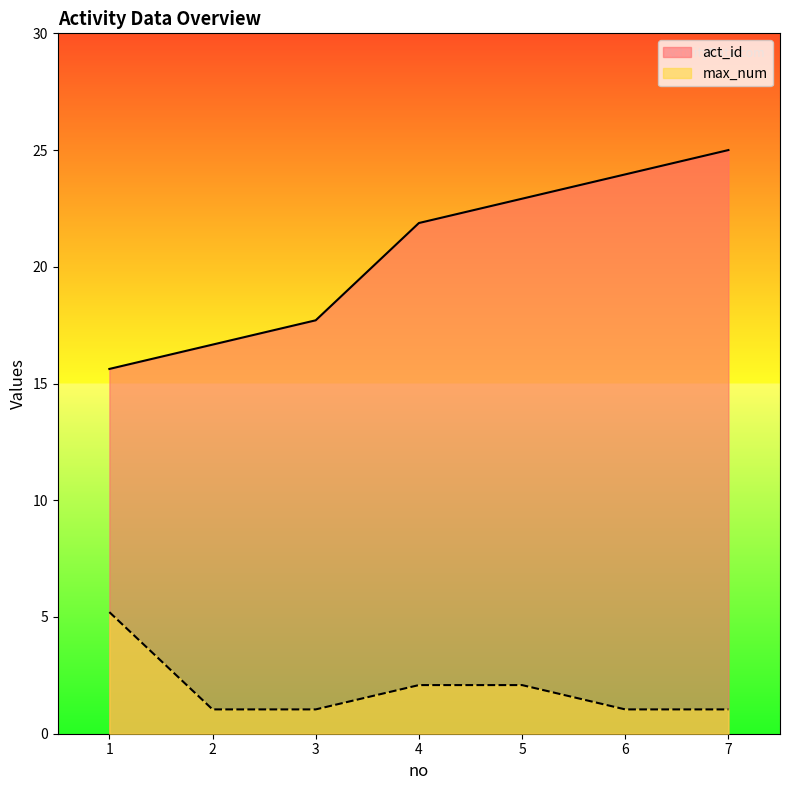

Rank the series at 7 from lowest to highest value.

max_num, act_id